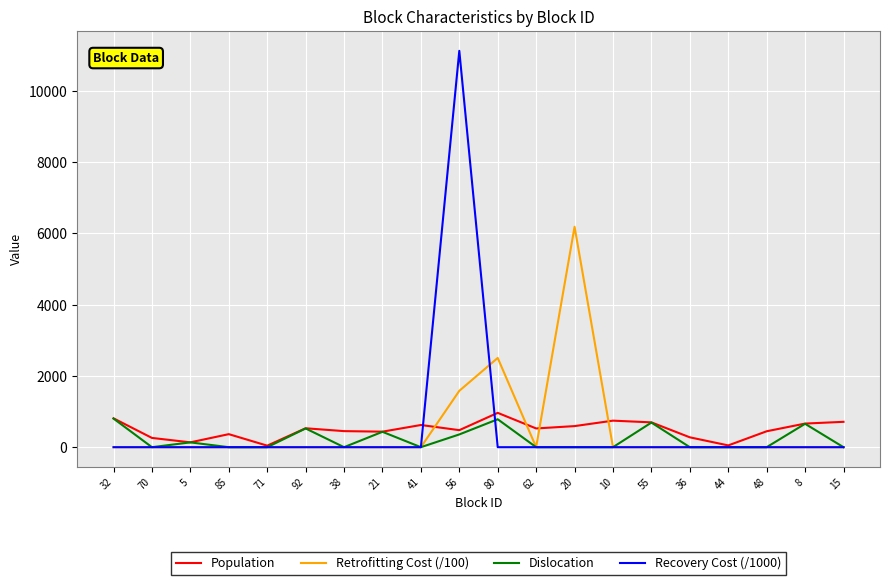

What is the total value across all series at 21?

868.0